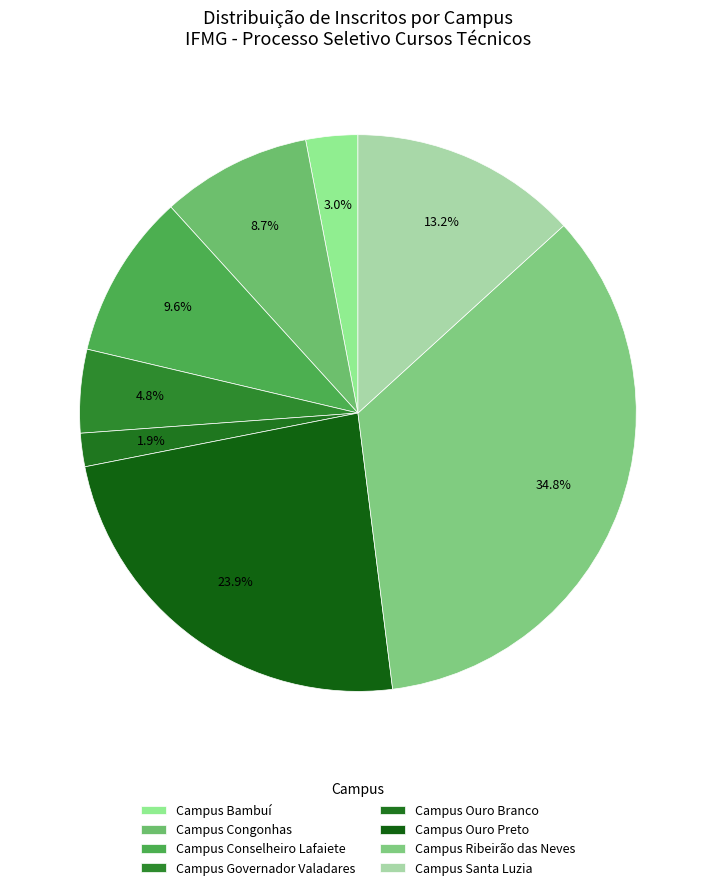

Does any single category account for the majority?

No